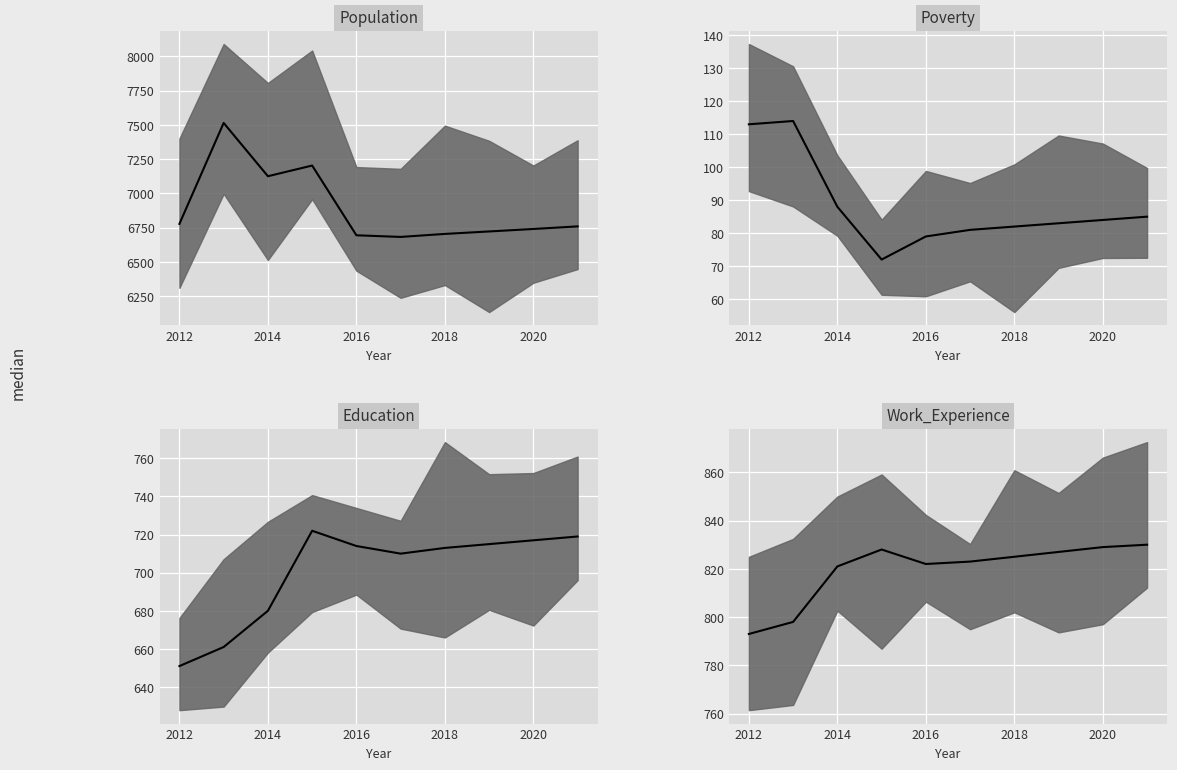

How many data points does each series have?

10